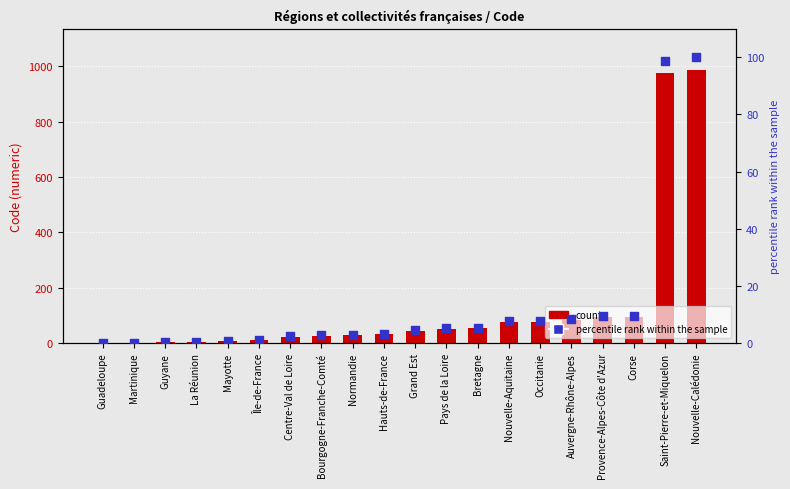

At how many categories does at least one series exceed 274?

2